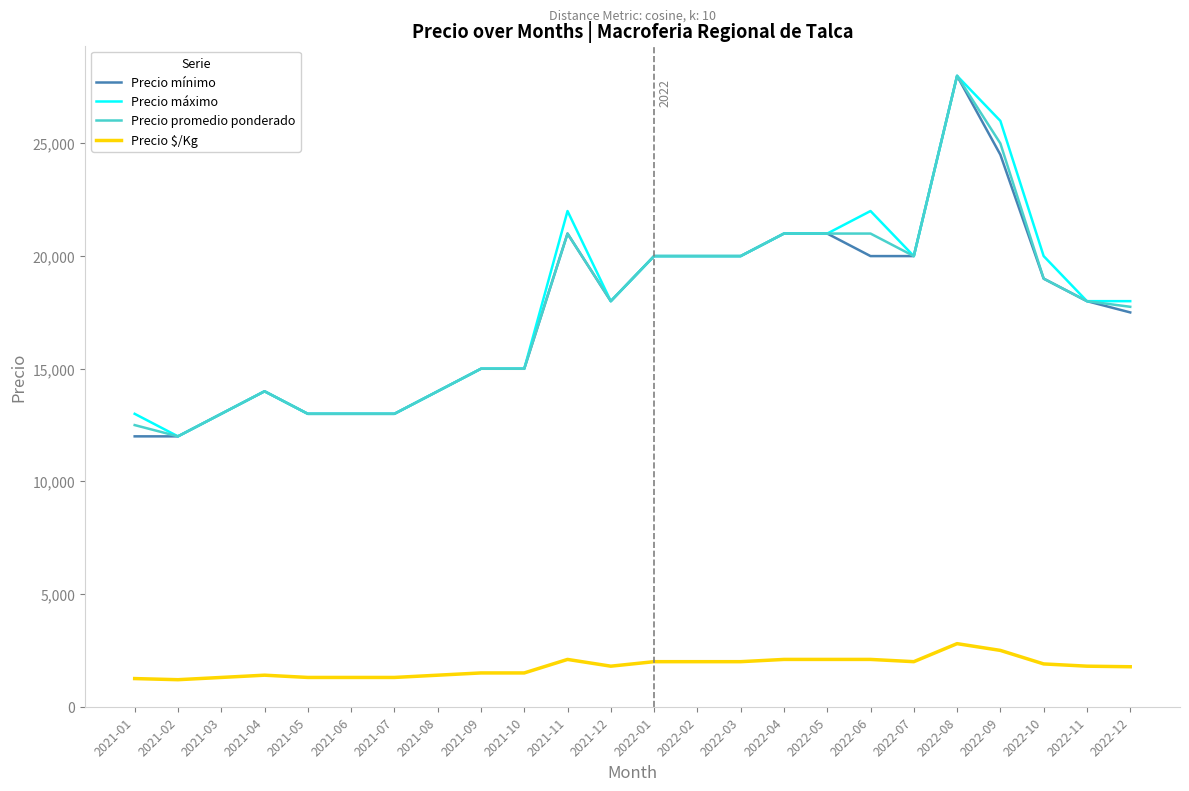

Which series changed the most between 2021-07 and 2022-10?

Precio máximo